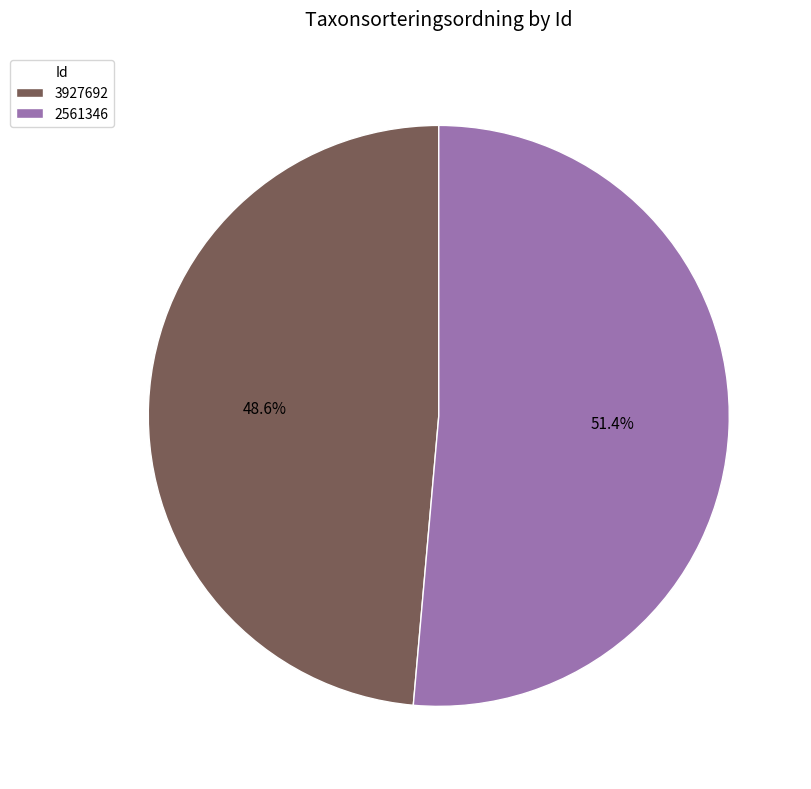

What portion of the pie excludes 2561346?

48.6%